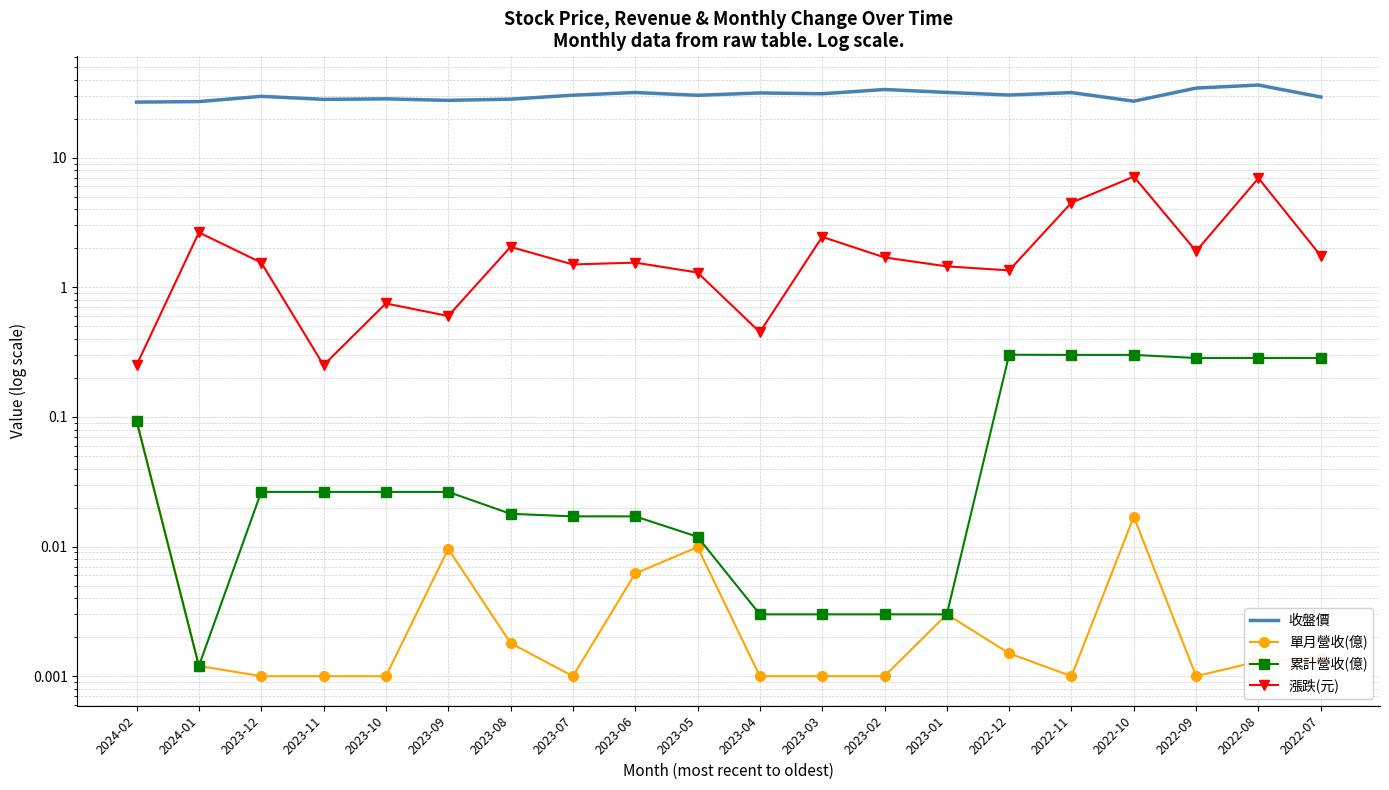

What is the label of the 17th point from the right?

2023-11